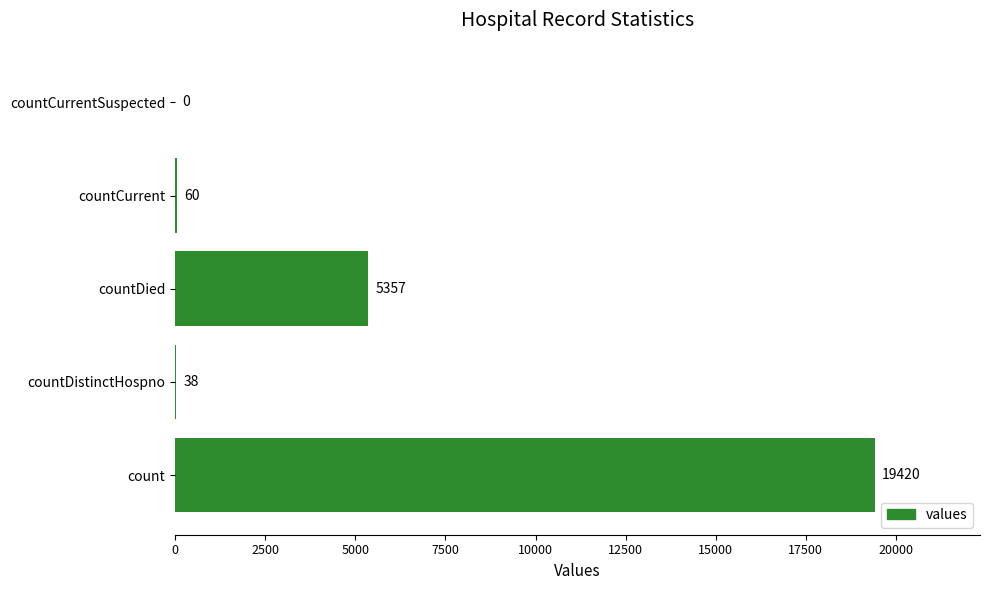

What is the sum of the values at countCurrentSuspected and count?

19420